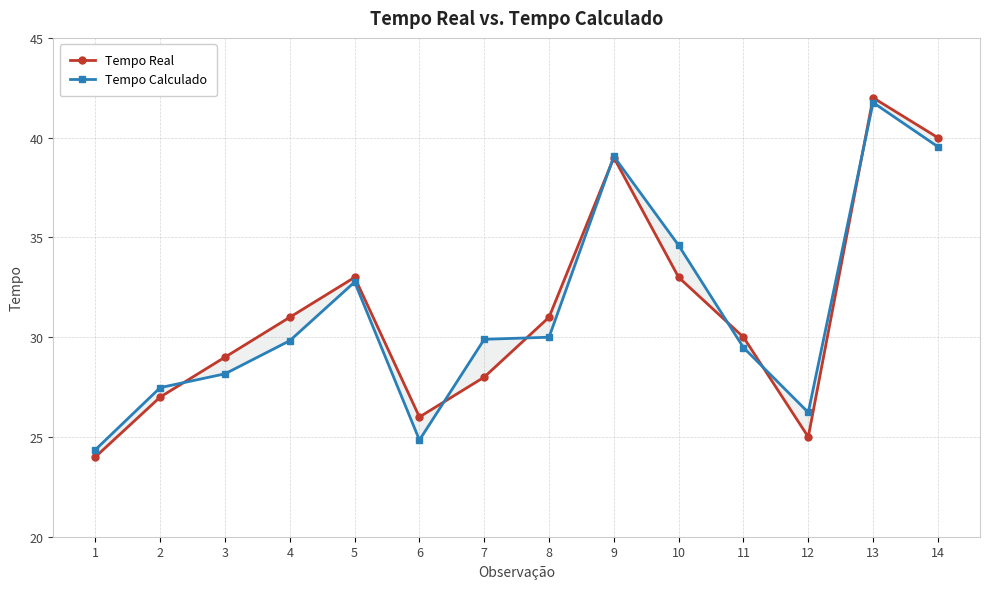

Is it true that Tempo Calculado equals 34.6 at 10?

True